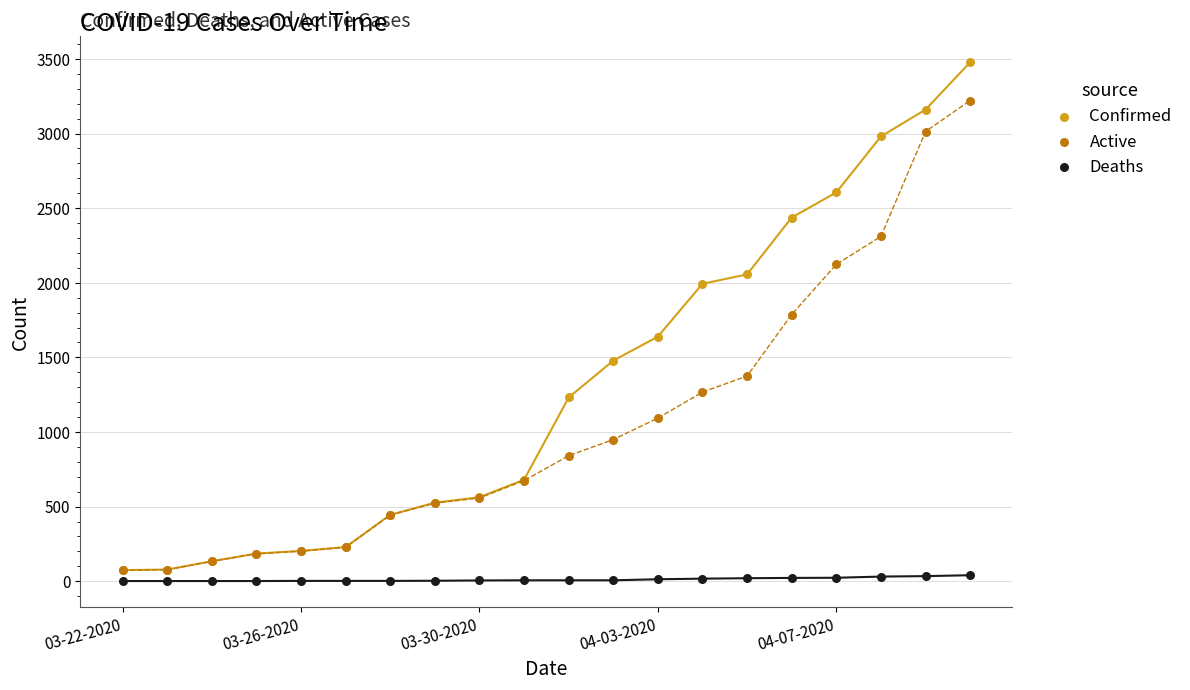

Across all series, what Y value is closest to 1739?

1787